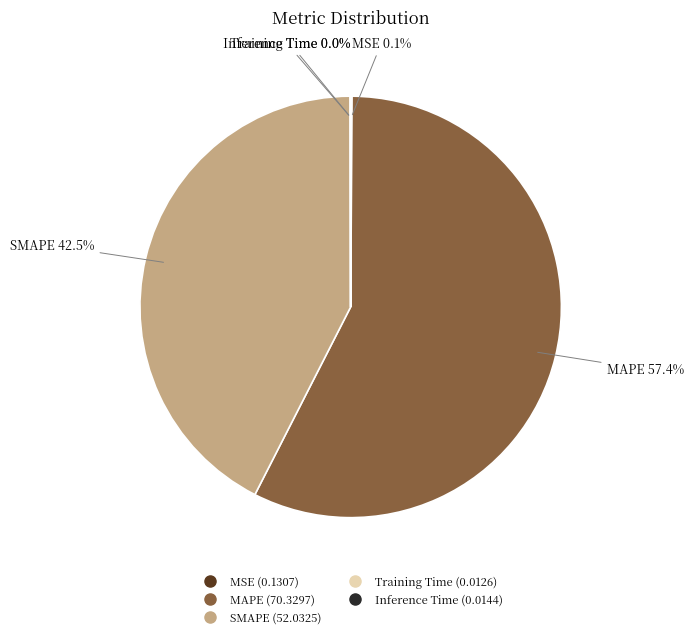

What is the total percentage of MAPE and SMAPE?

99.9%